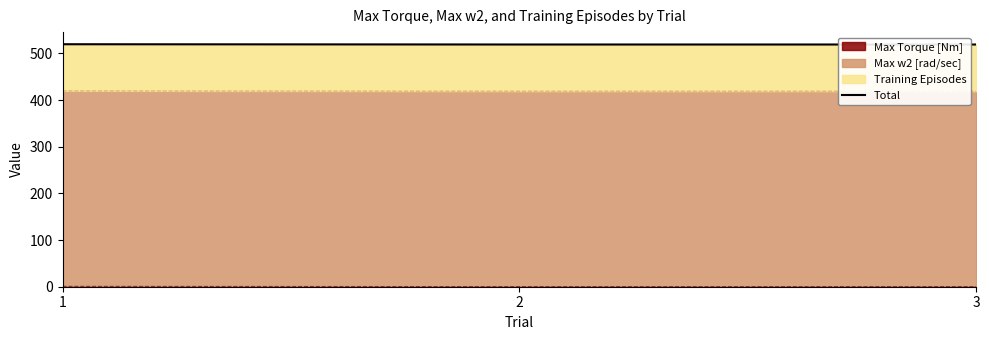

Is it true that the value at 3 is 862.1?

False